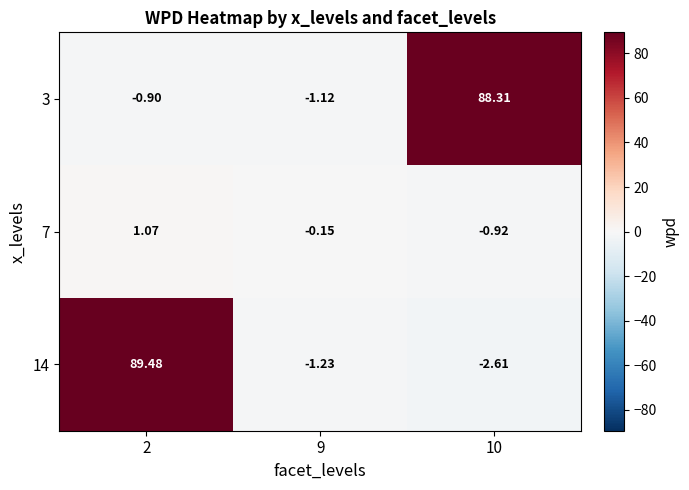

Is the value of 3 at 2 greater than the value of 14 at 9?

Yes